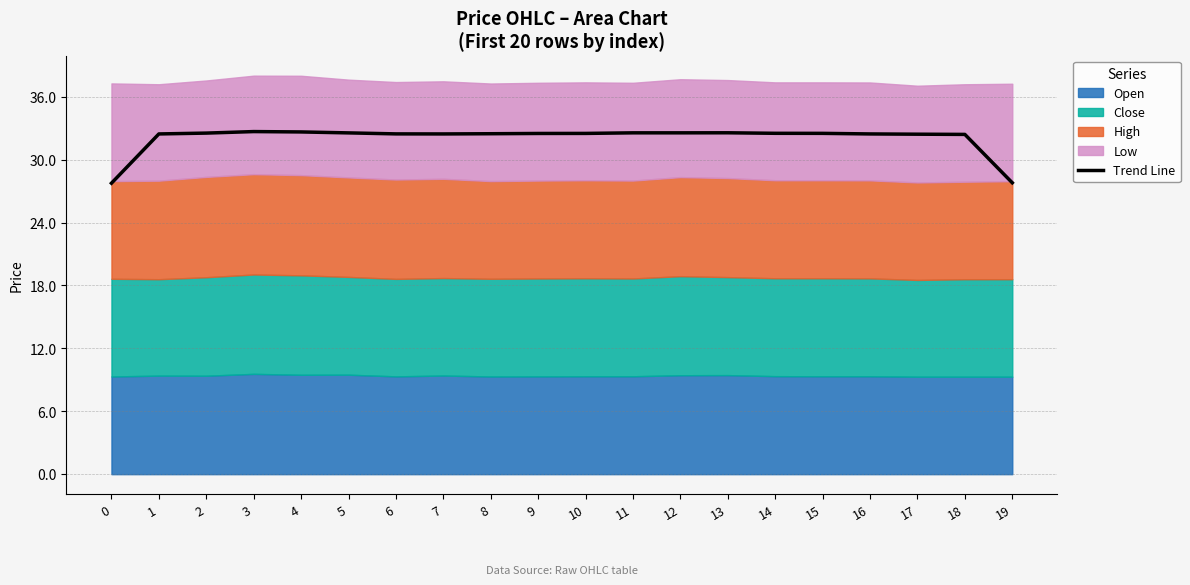

Rank the categories by value from highest to lowest.

3, 4, 13, 11, 12, 5, 2, 14, 15, 10, 9, 8, 6, 1, 7, 16, 17, 18, 19, 0